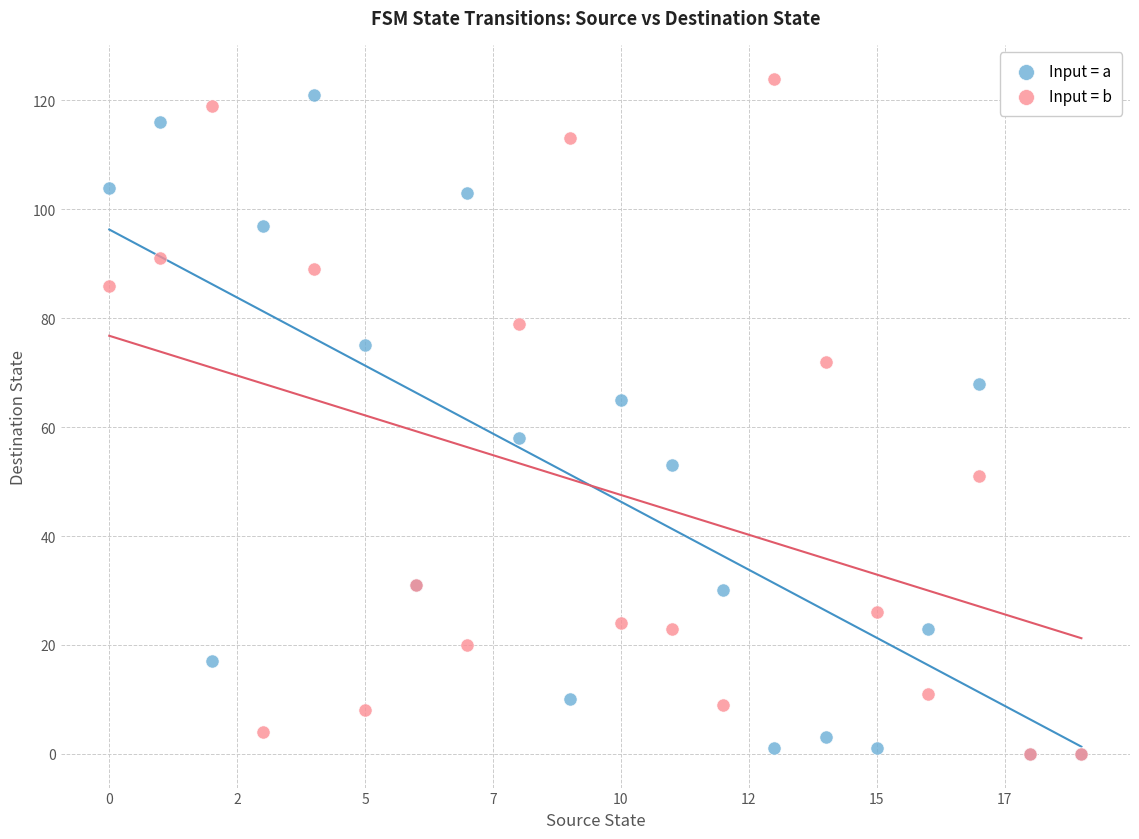

In the Input = a series, what Y value is closest to 60?

58